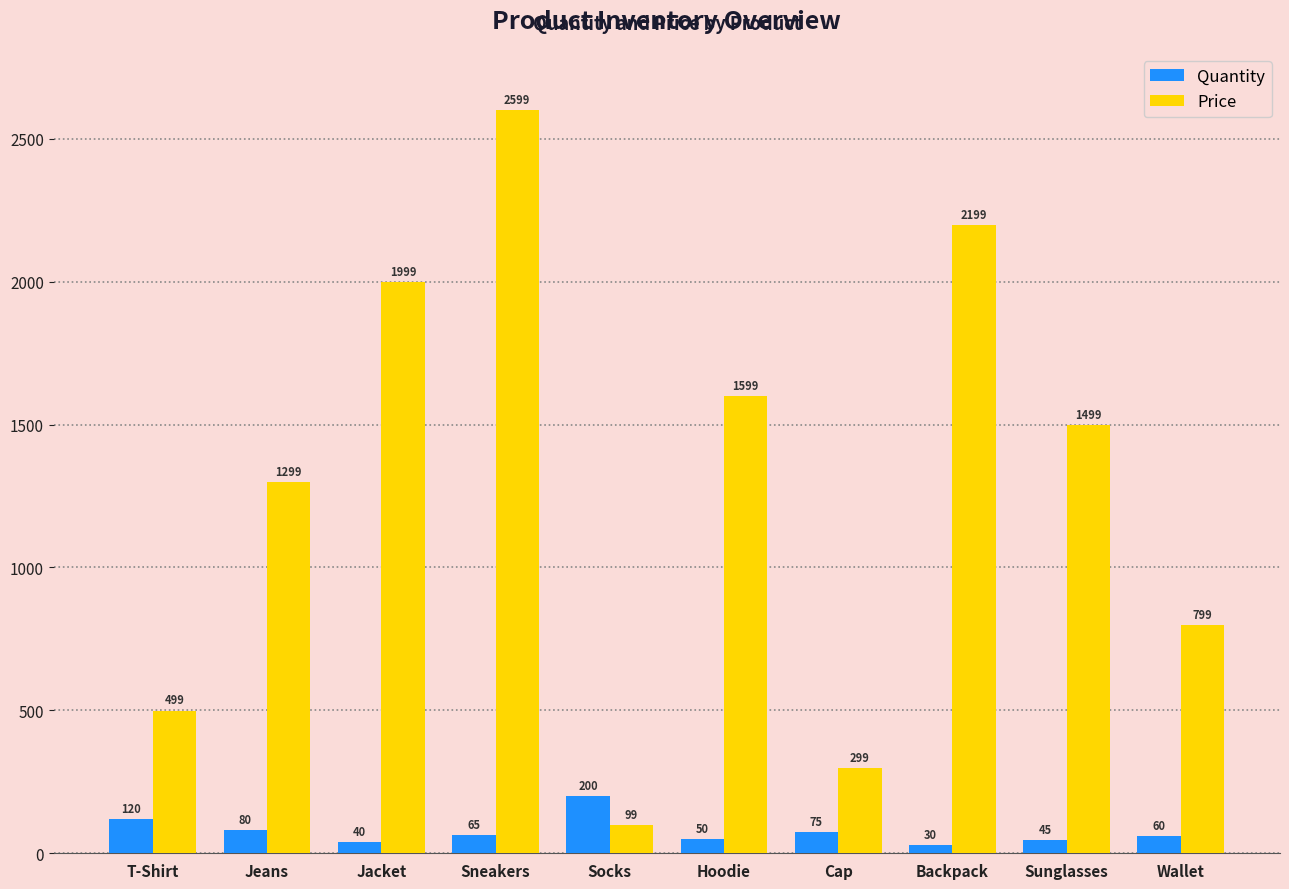

Which series has the largest total across all categories?

Price